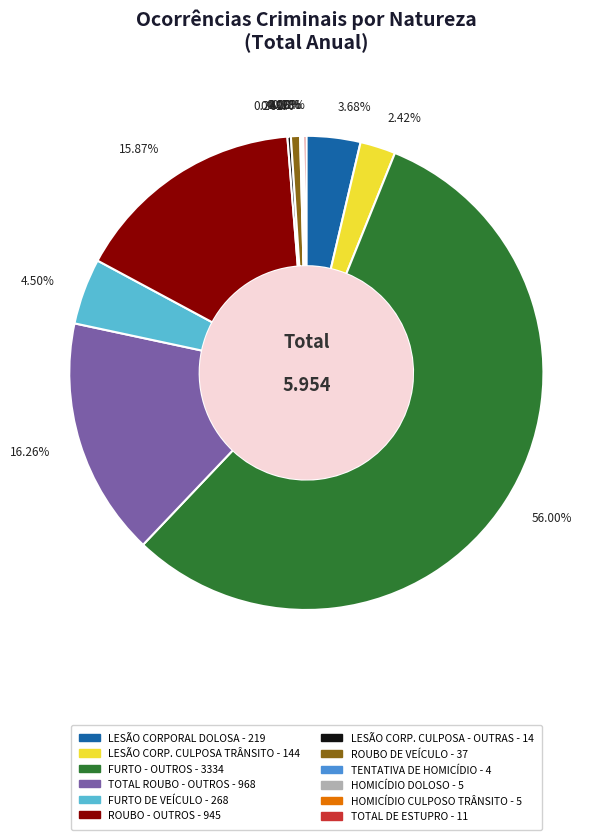

Is there a majority slice in this chart?

Yes